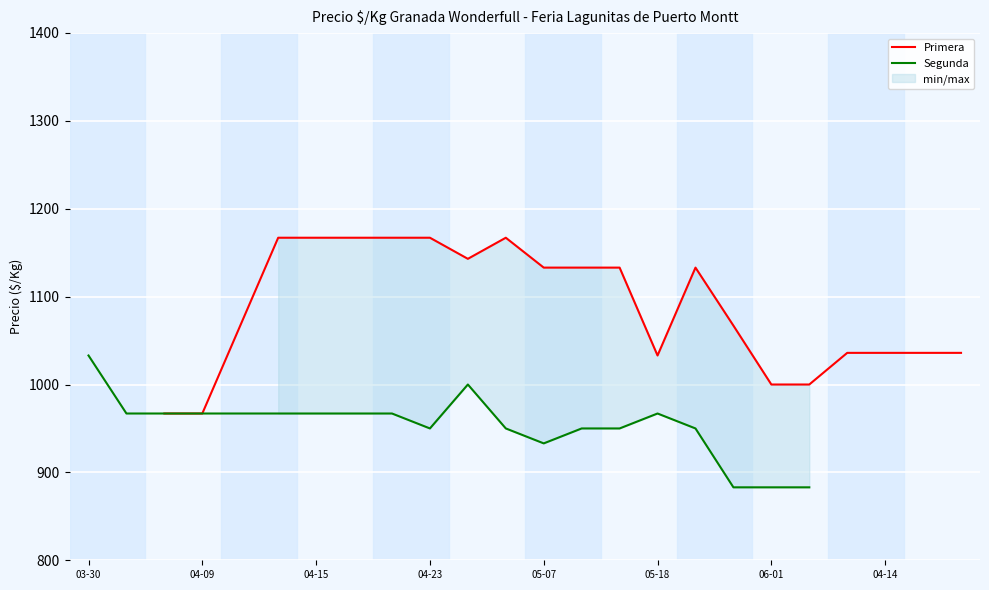

How many values in the Primera series are below 1133?

10